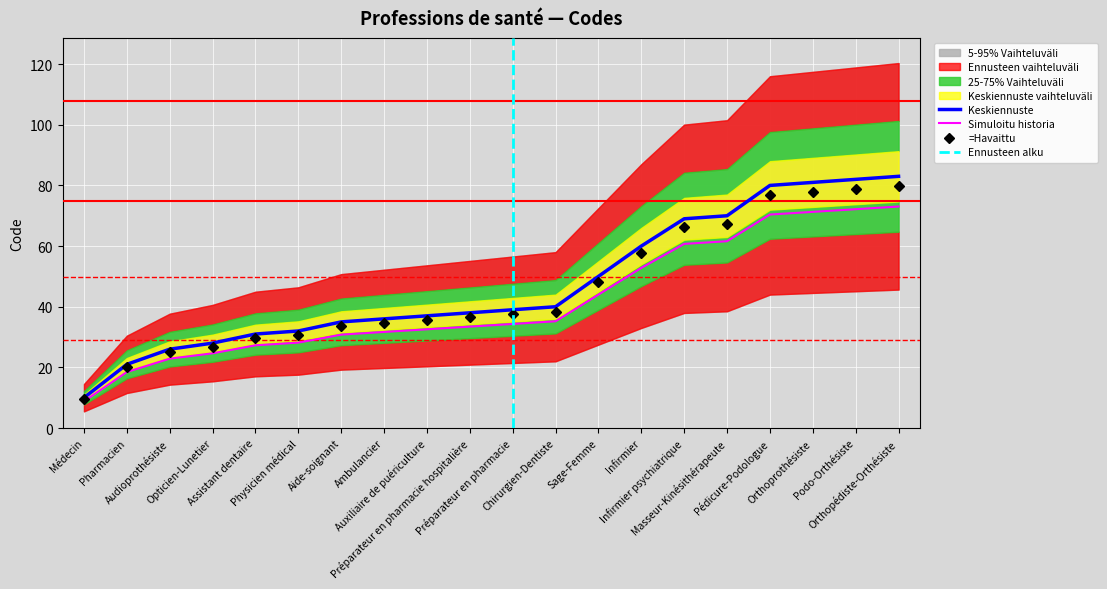

Rank the categories by value from highest to lowest.

Orthopédiste-Orthésiste, Podo-Orthésiste, Orthoprothésiste, Pédicure-Podologue, Masseur-Kinésithérapeute, Infirmier psychiatrique, Infirmier, Sage-Femme, Chirurgien-Dentiste, Préparateur en pharmacie, Préparateur en pharmacie hospitalière, Auxiliaire de puériculture, Ambulancier, Aide-soignant, Physicien médical, Assistant dentaire, Opticien-Lunetier, Audioprothésiste, Pharmacien, Médecin